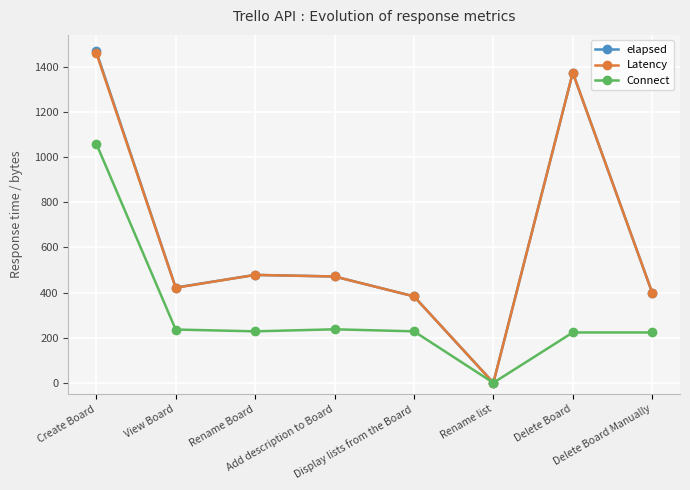

What is the sum of the Connect values at Rename Board and Add description to Board?

465